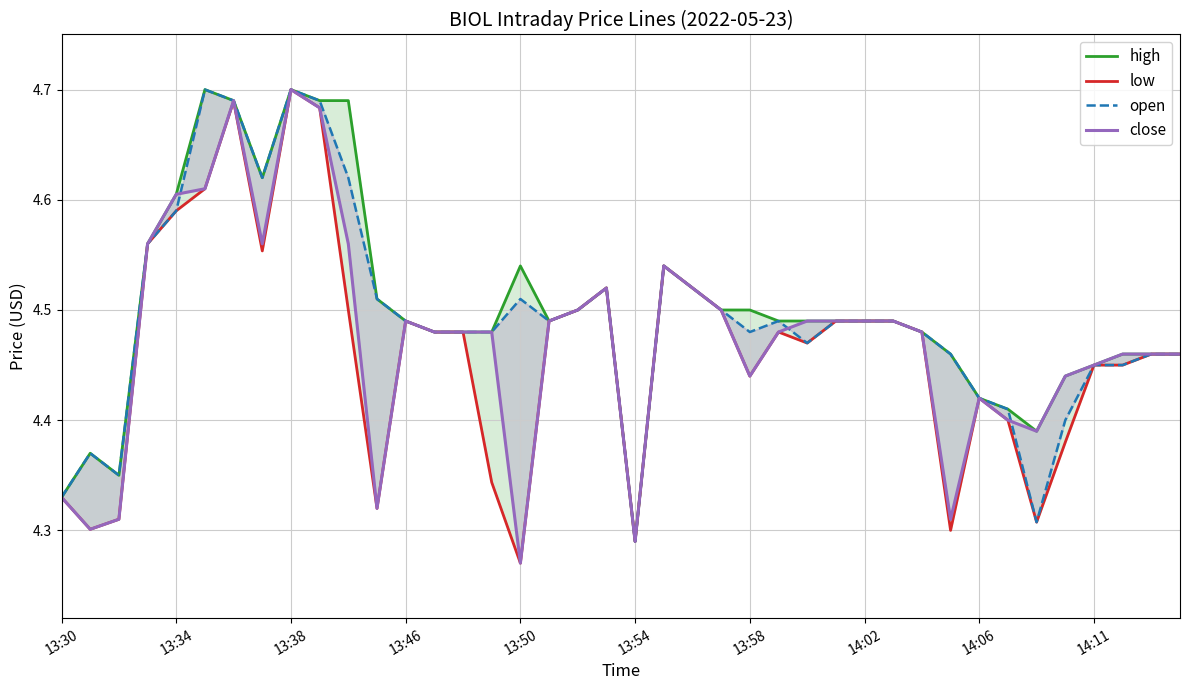

How many series are shown in this chart?

4